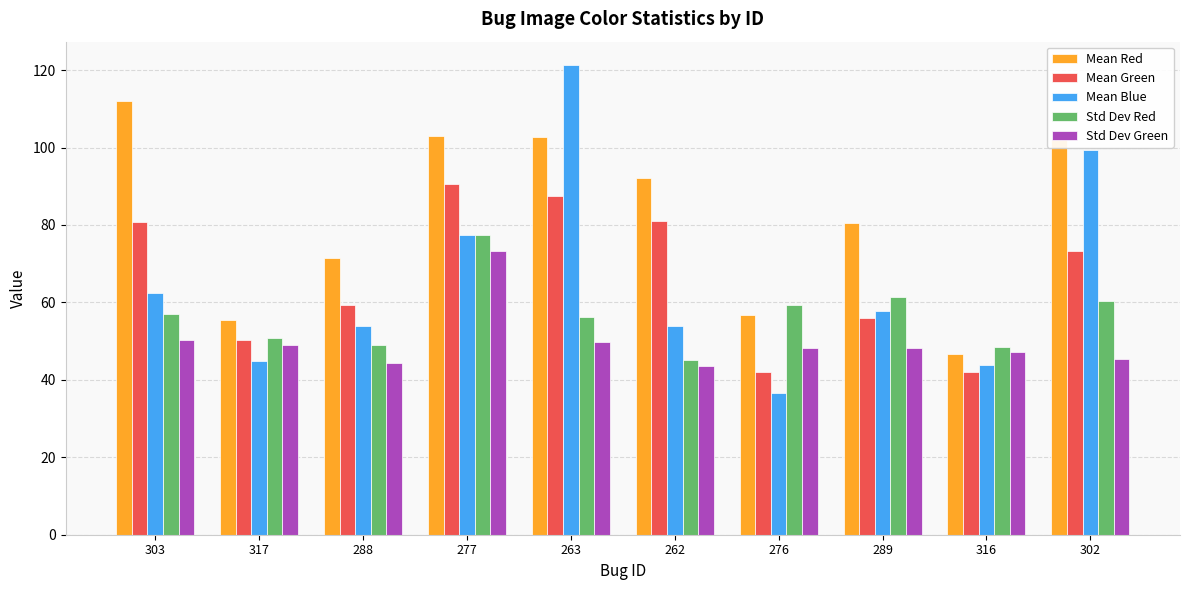

Count the number of categories in the chart.

10